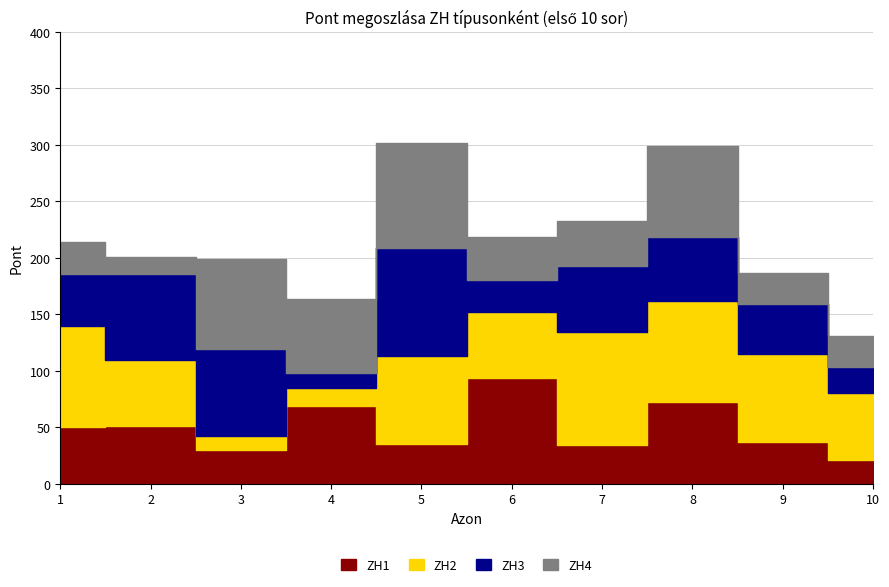

Reading right to left, what are all the values shown in this chart?

ZH1: 21	37	72	34	94	35	69	30	51	50
ZH2: 59	78	90	100	58	78	16	12	59	90
ZH3: 23	44	56	59	28	96	13	77	76	46
ZH4: 28	28	81	40	38	93	66	80	15	28